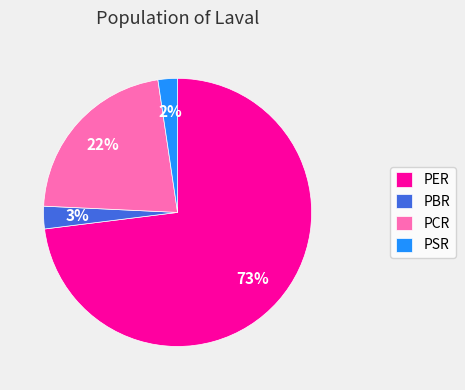

To the nearest percent, what is the average slice percentage?

25%